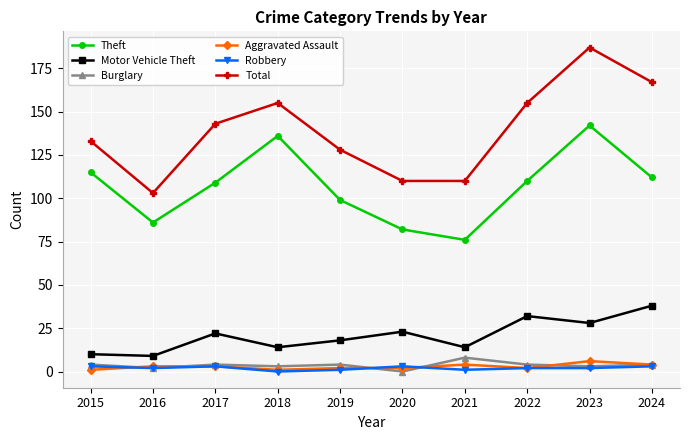

How many lines are shown in the chart?

6